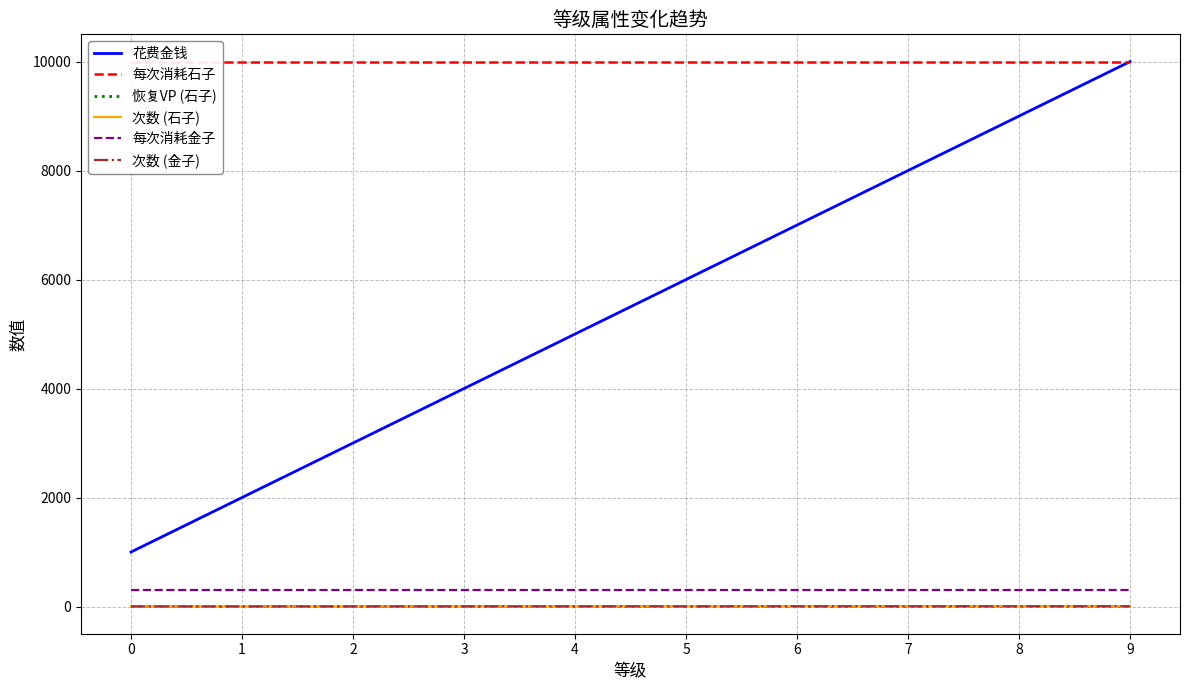

Rank the categories by 恢复VP (石子) value from highest to lowest.

8, 9, 4, 5, 6, 7, 0, 1, 2, 3